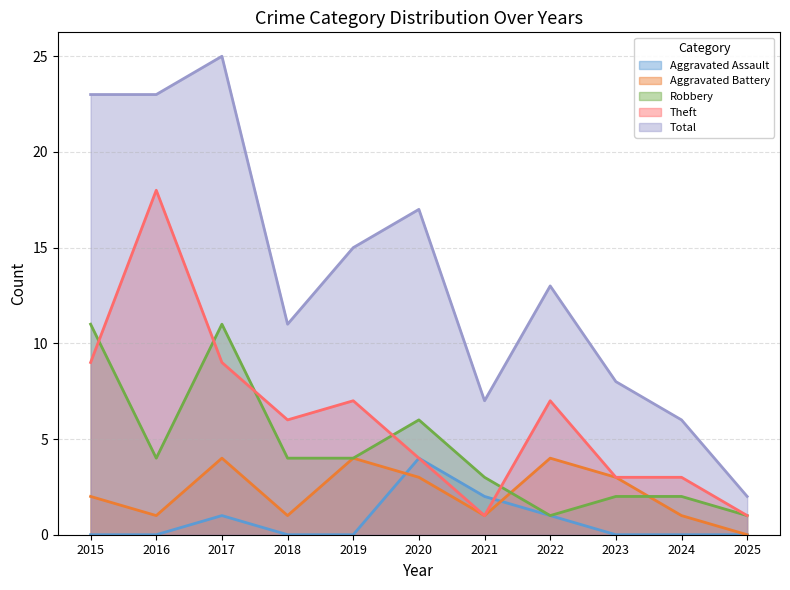

Is the value of Robbery at 2024 greater than the value of Aggravated Battery at 2022?

No